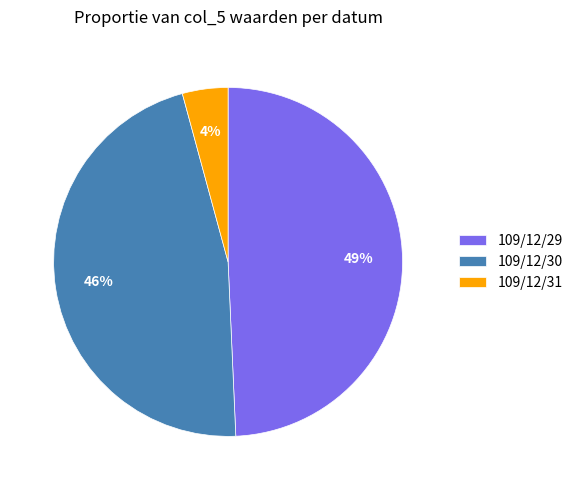

True or false: 109/12/29 accounts for 41% of the total.

False